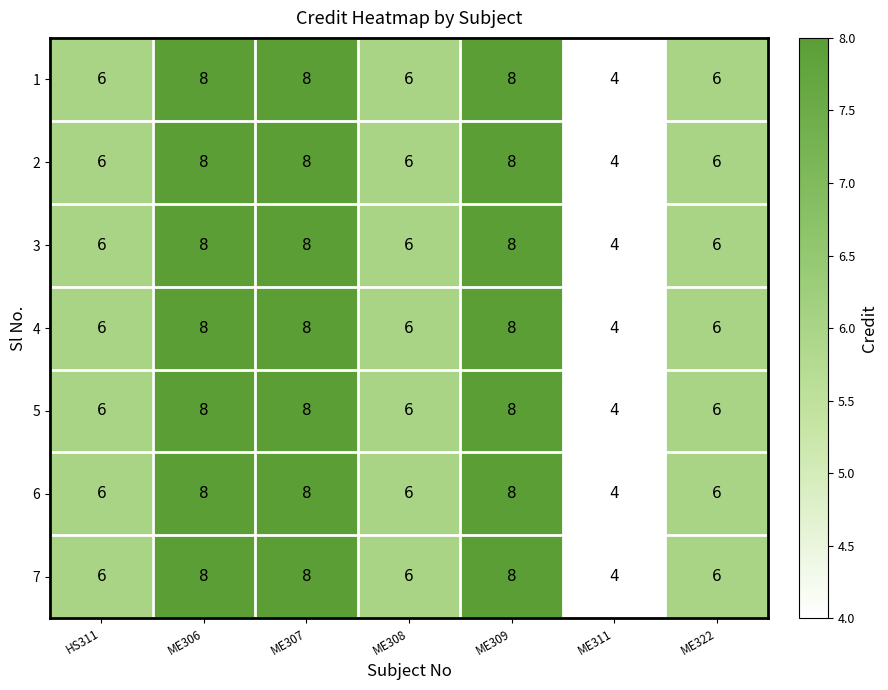

At how many categories does at least one series exceed 5?

6